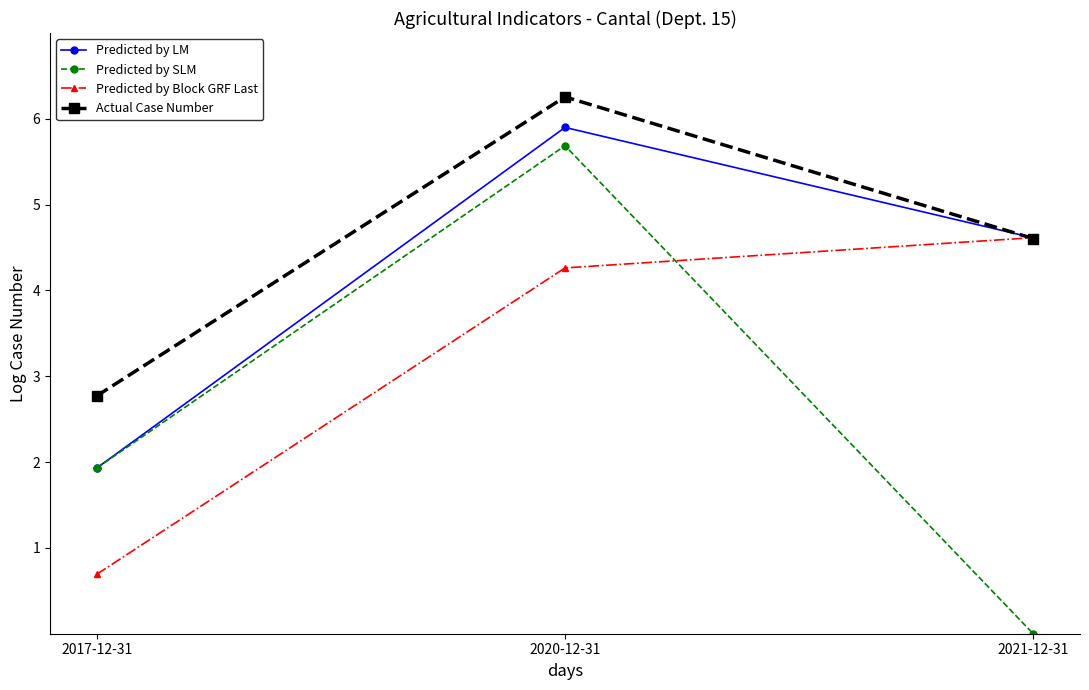

At which category is the sum across all series the highest?

2020-12-31